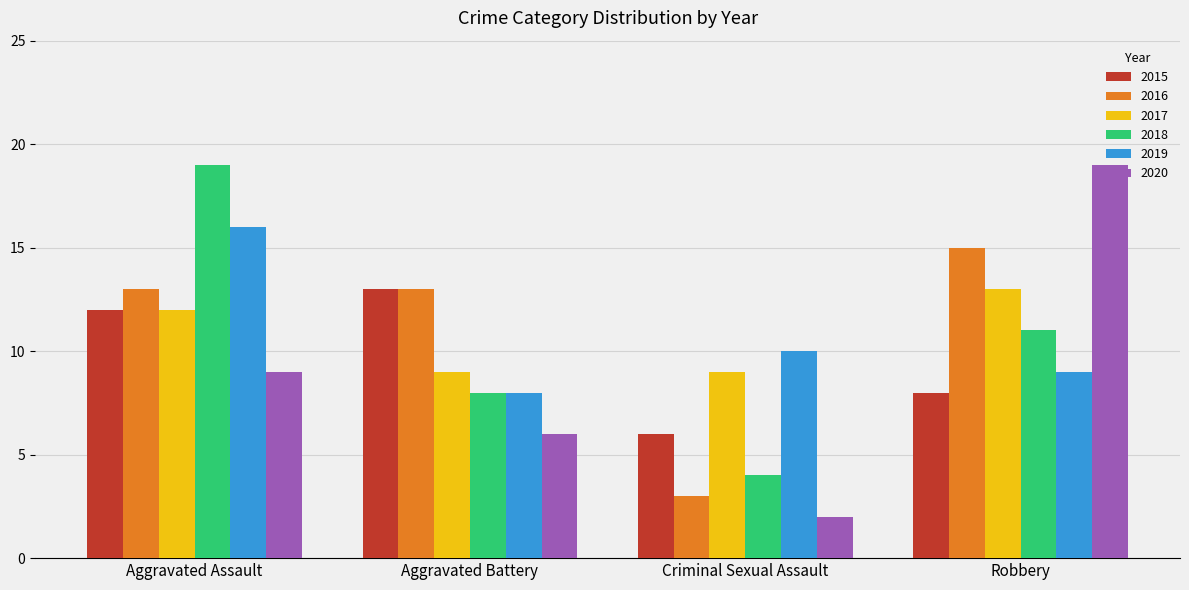

How many categories are shown in the chart?

4